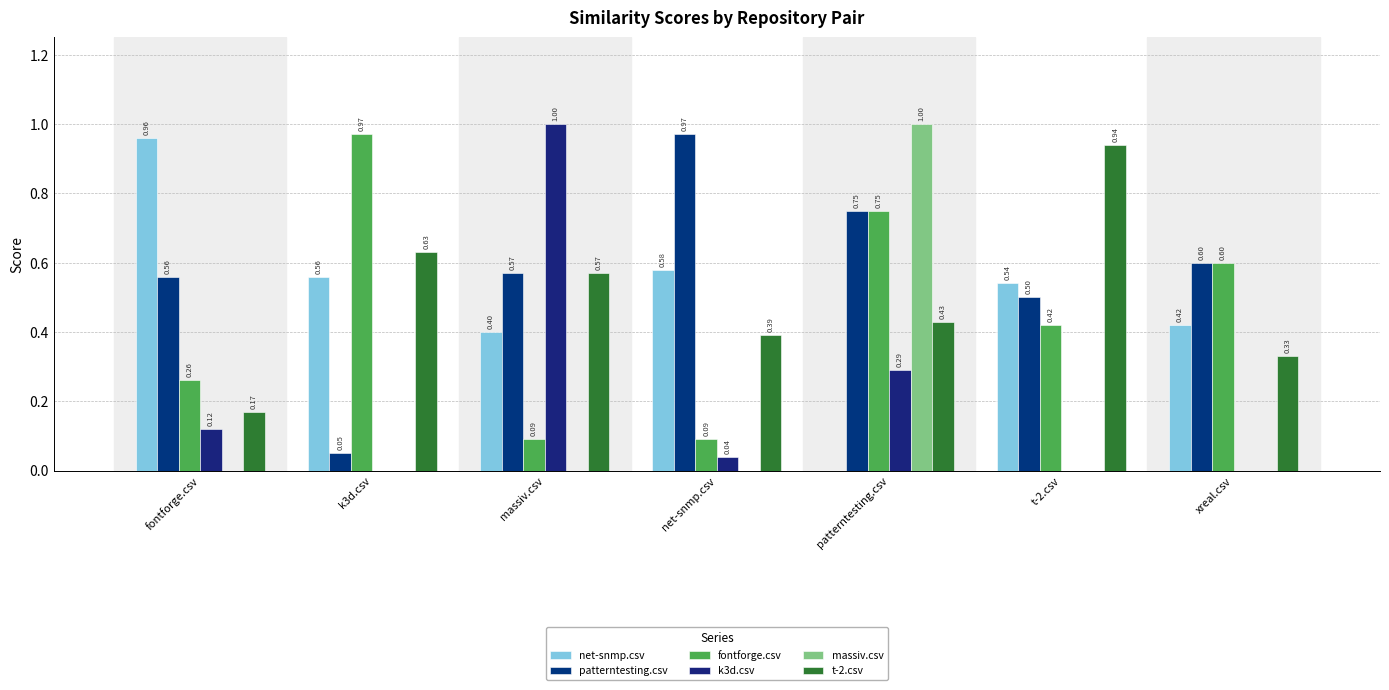

How many distinct data groups are displayed?

6